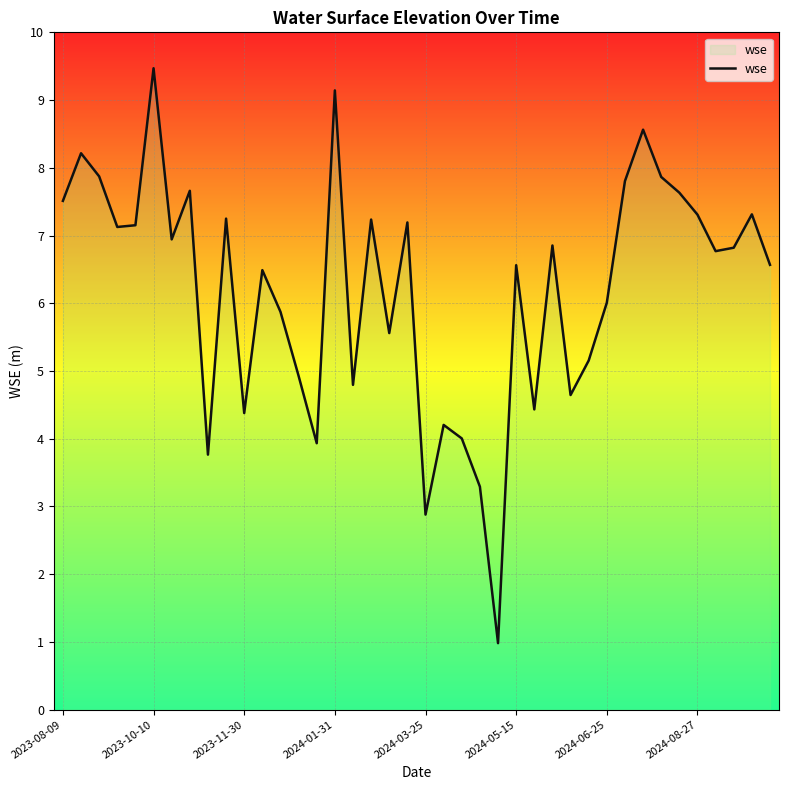

What is the sum of the values at 24 and 39?

7.5